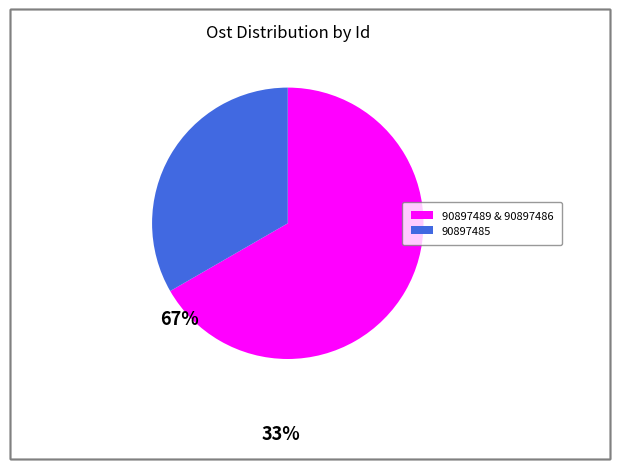

Which category has the biggest portion of the pie?

90897489 & 90897486